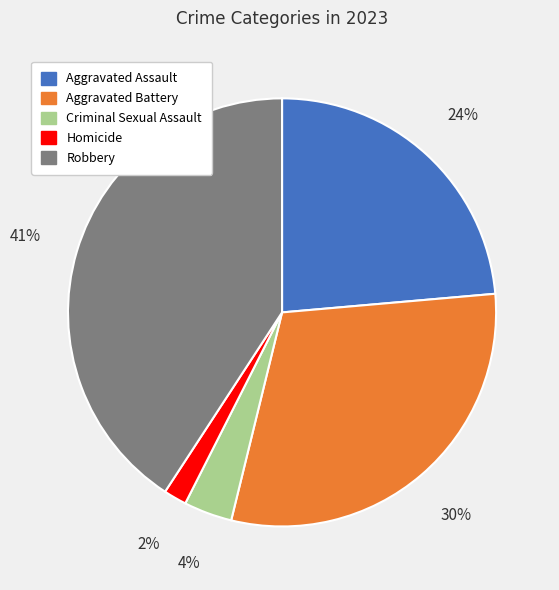

What is the largest slice in the pie chart?

Robbery